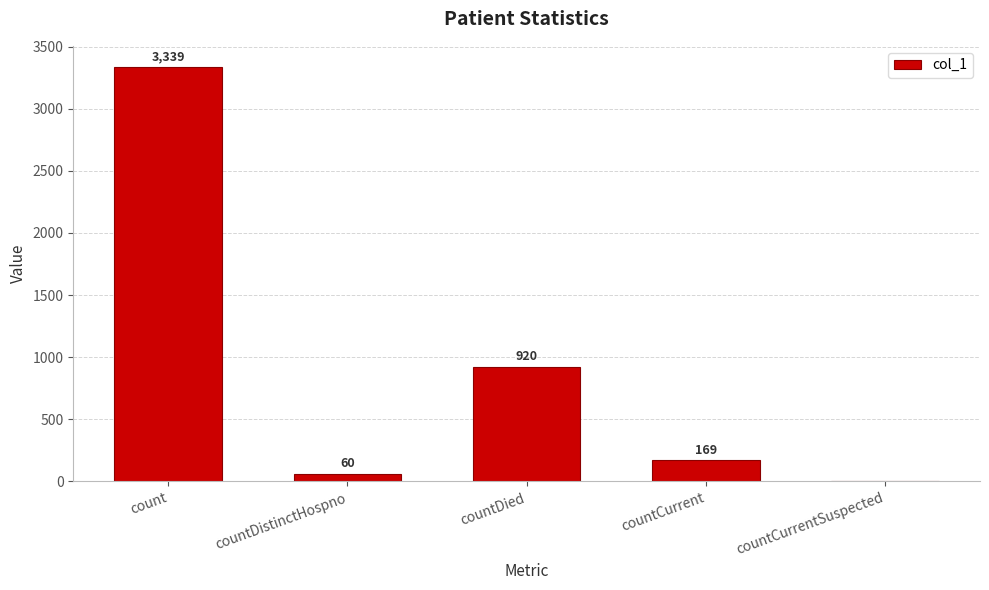

What is the sum of the values at countDied and count?

4259